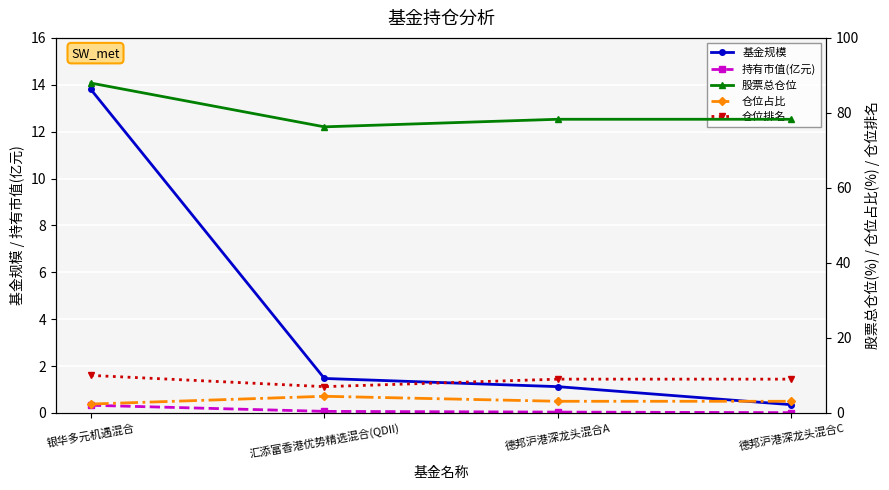

Is this an area chart (filled region under the line)?

No